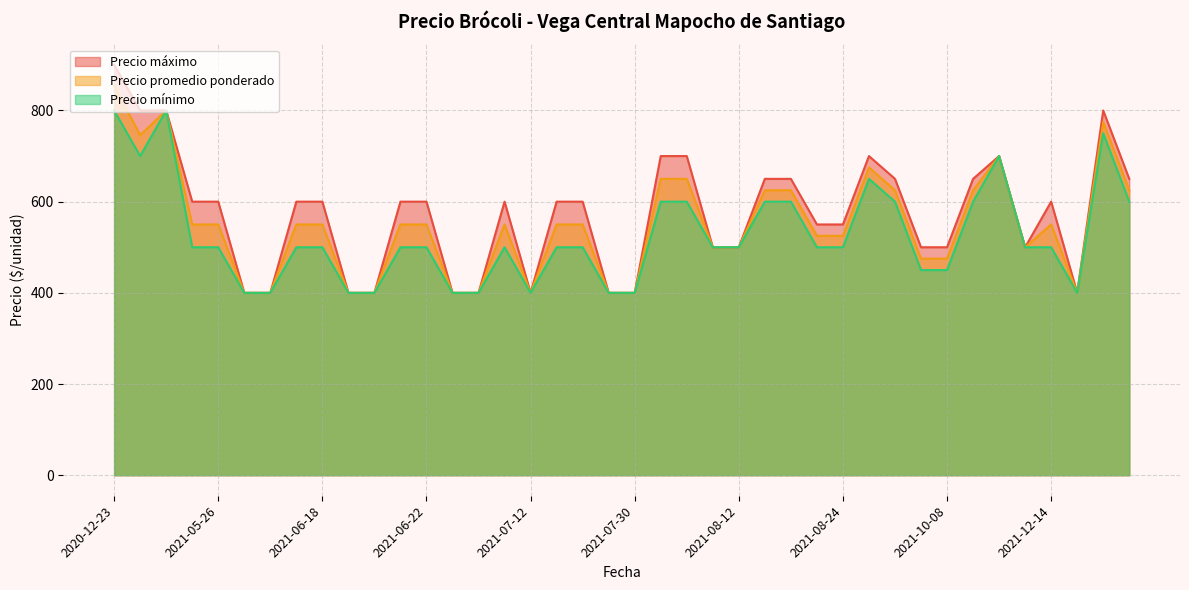

Rank the series by their maximum value, from lowest to highest.

Precio mínimo, Precio promedio ponderado, Precio máximo